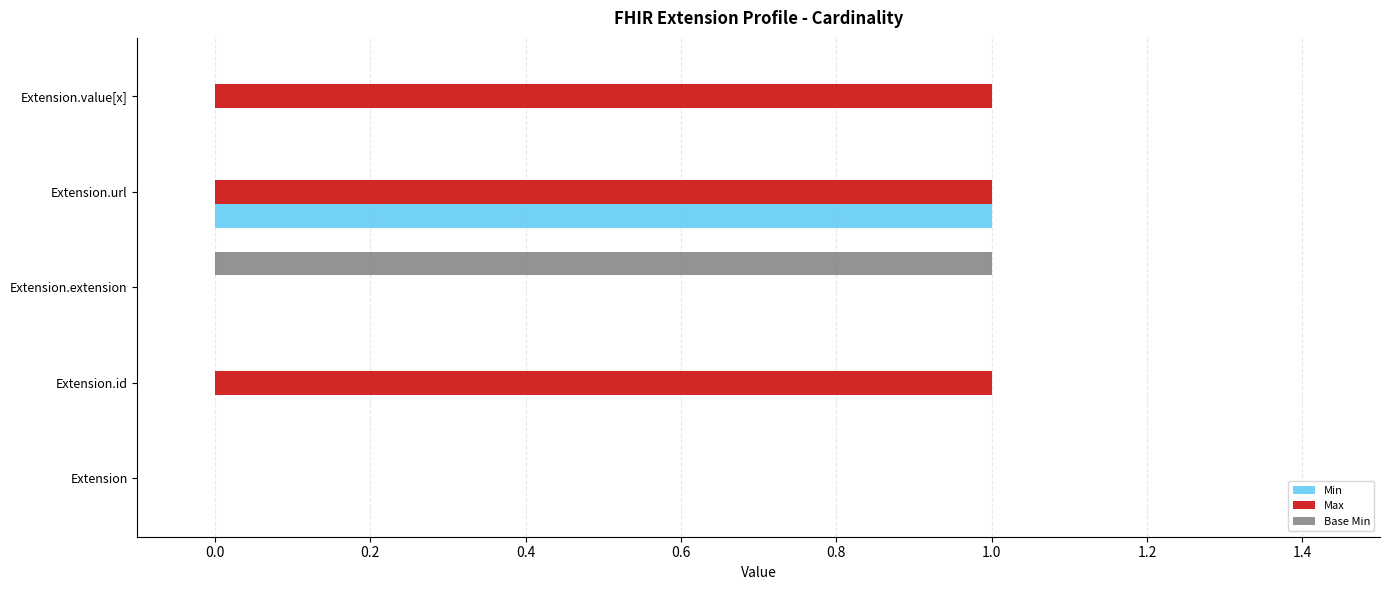

The Max series shows -1 at Extension.extension. True or false?

False